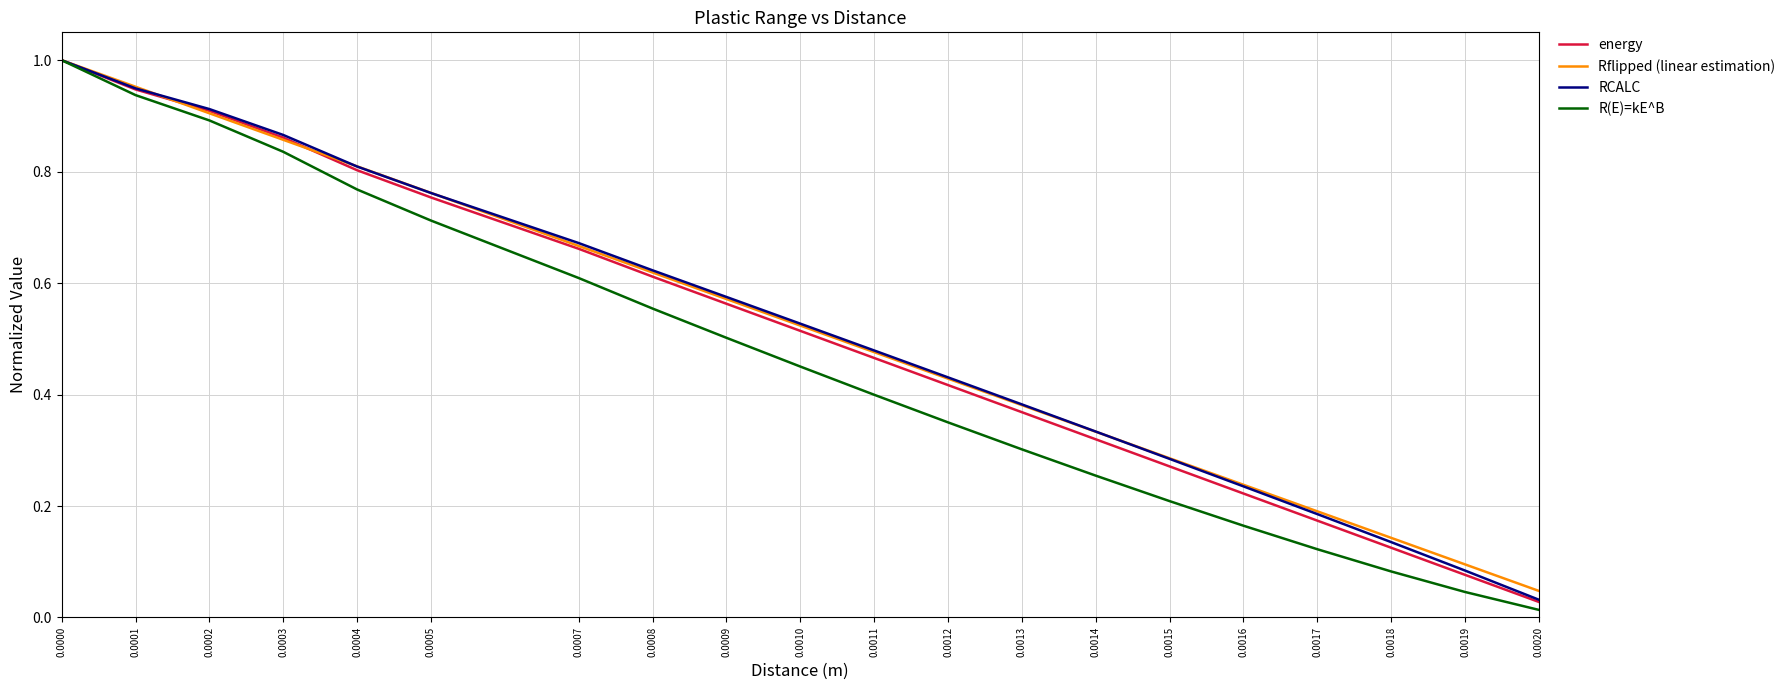

Which series changed the most between 0.0014 and 0.0017?

RCALC